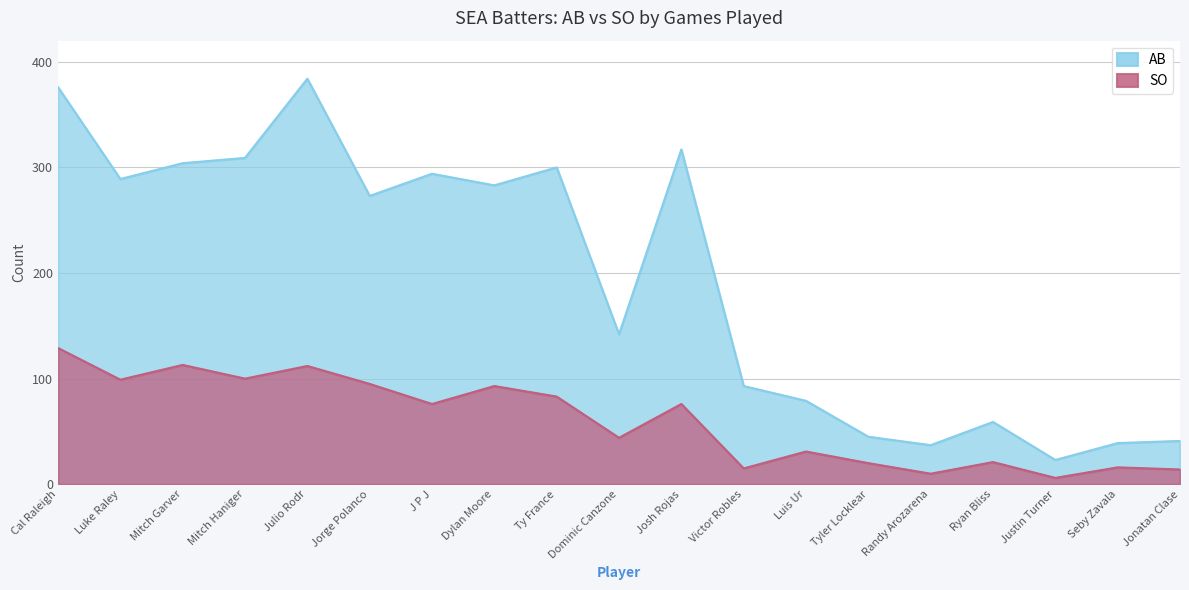

True or false: SO and AB cross at least once.

False